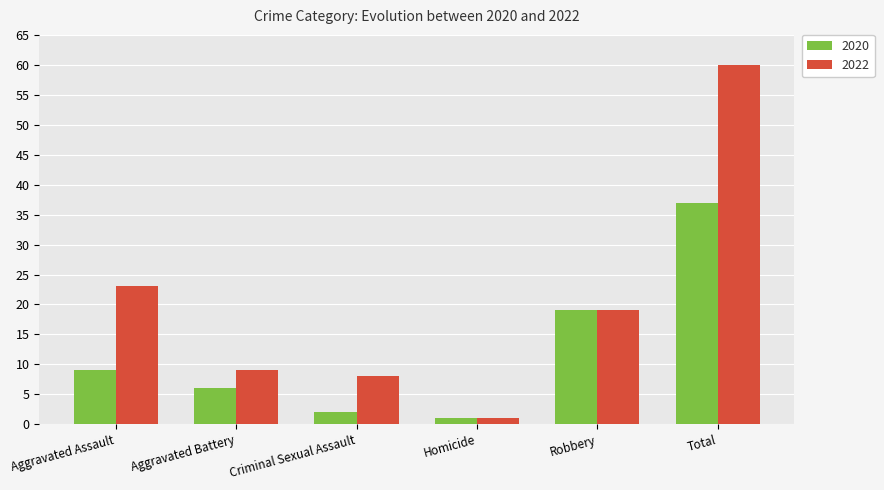

What is the label of the 6th bar from the right?

Aggravated Assault